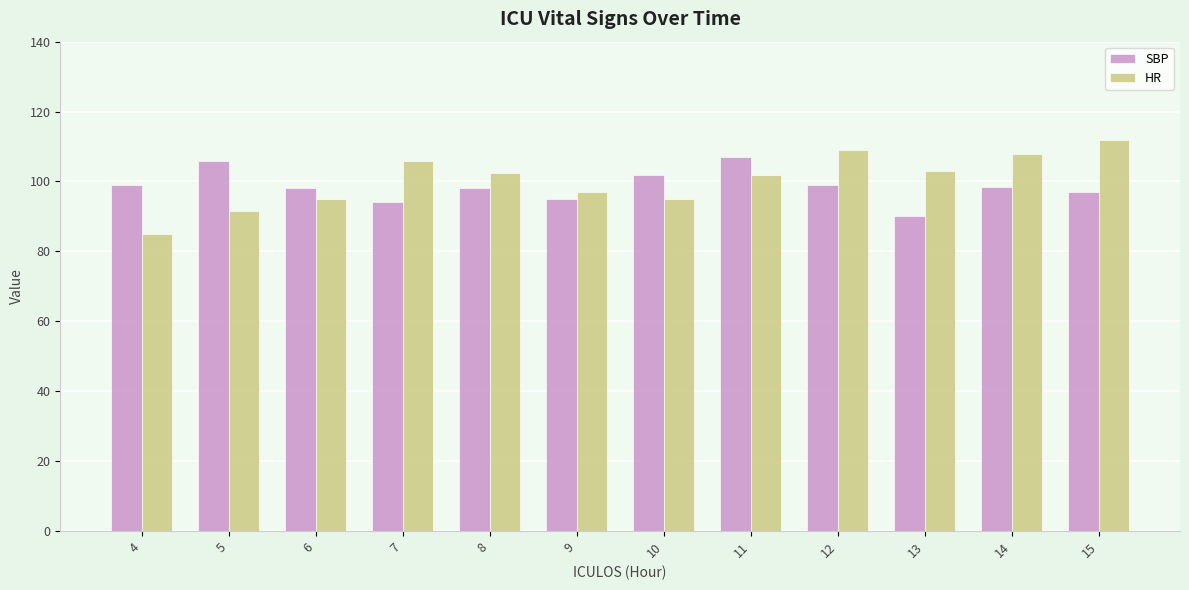

The HR series shows 102.0 at 11. True or false?

True